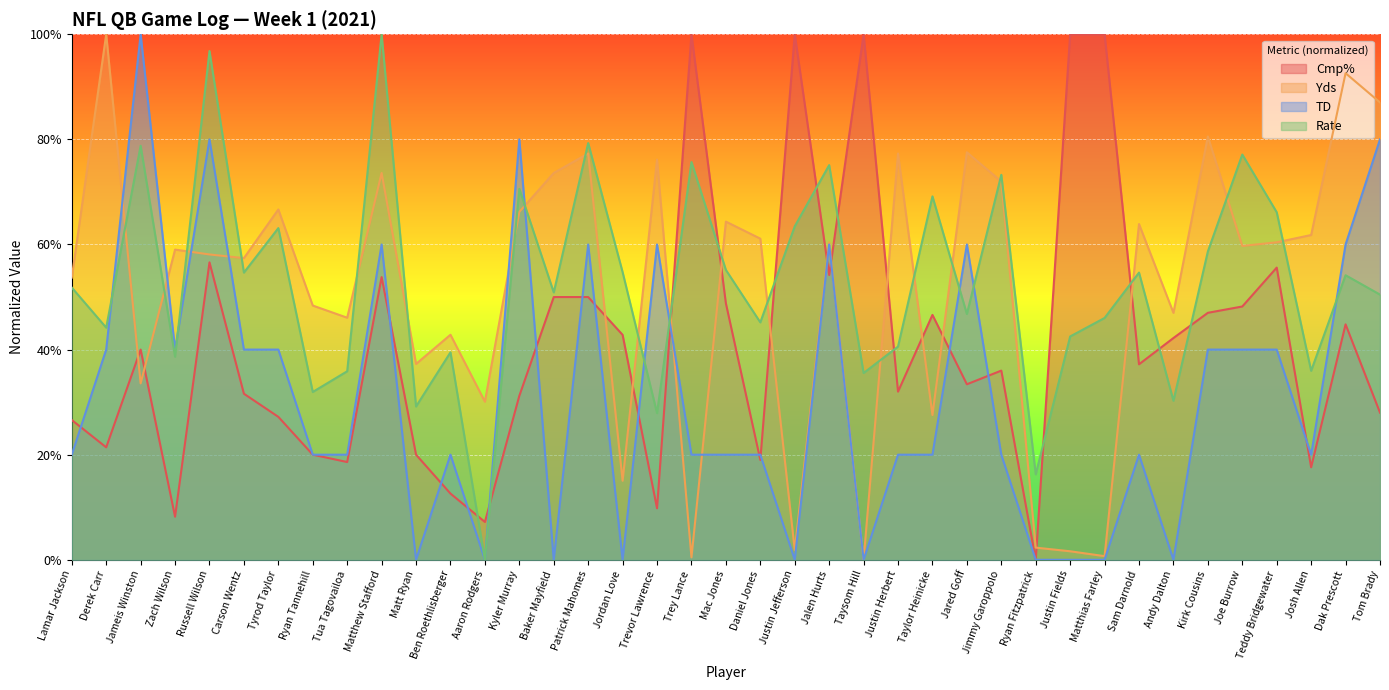

Is the value of TD at Joe Burrow greater than the value of Yds at Jameis Winston?

Yes